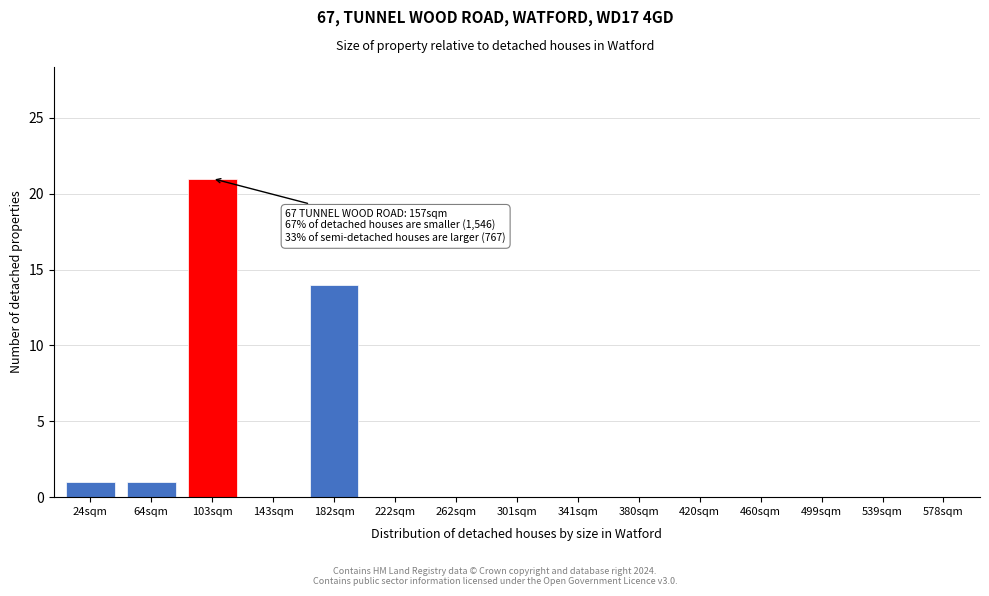

Reading left to right, transcribe all the data shown in this chart.

24sqm=1	64sqm=1	103sqm=21	143sqm=0	182sqm=14	222sqm=0	262sqm=0	301sqm=0	341sqm=0	380sqm=0	420sqm=0	460sqm=0	499sqm=0	539sqm=0	578sqm=0